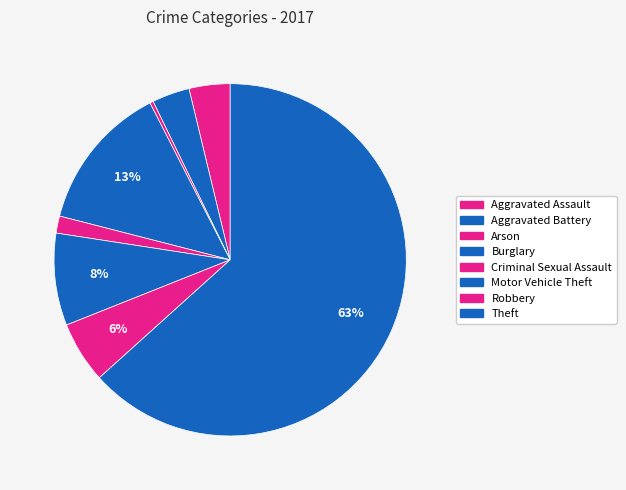

What is the smallest slice in the pie chart?

Arson